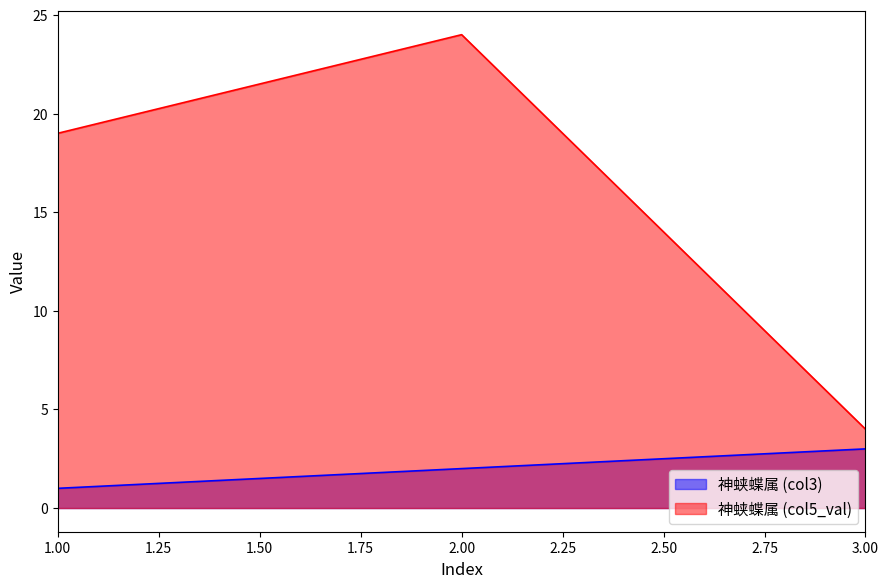

What is the difference between the maximum and second lowest values in the 神蛱蝶属 (col5_val) series?

5